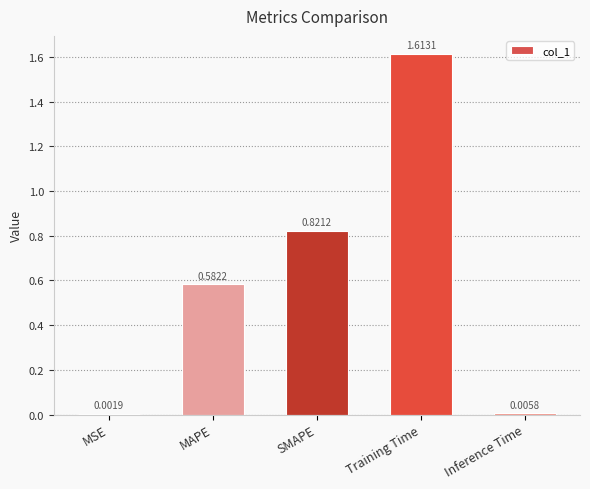

Which label corresponds to the largest value in the chart?

Training Time